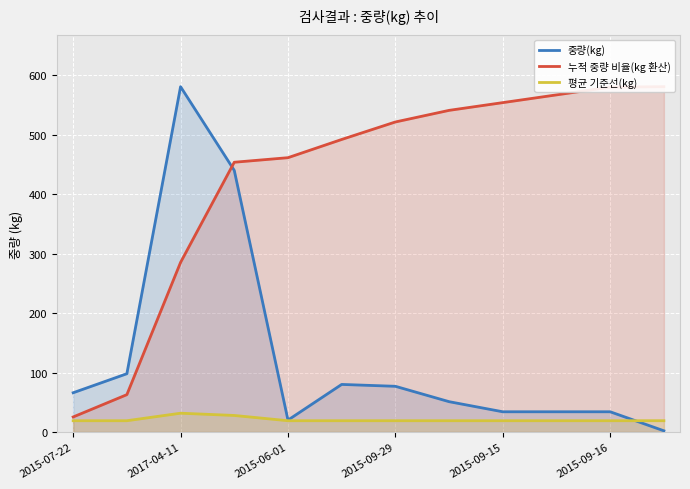

The value of 중량(kg) at 2015-07-22 is 66.0. True or false?

True